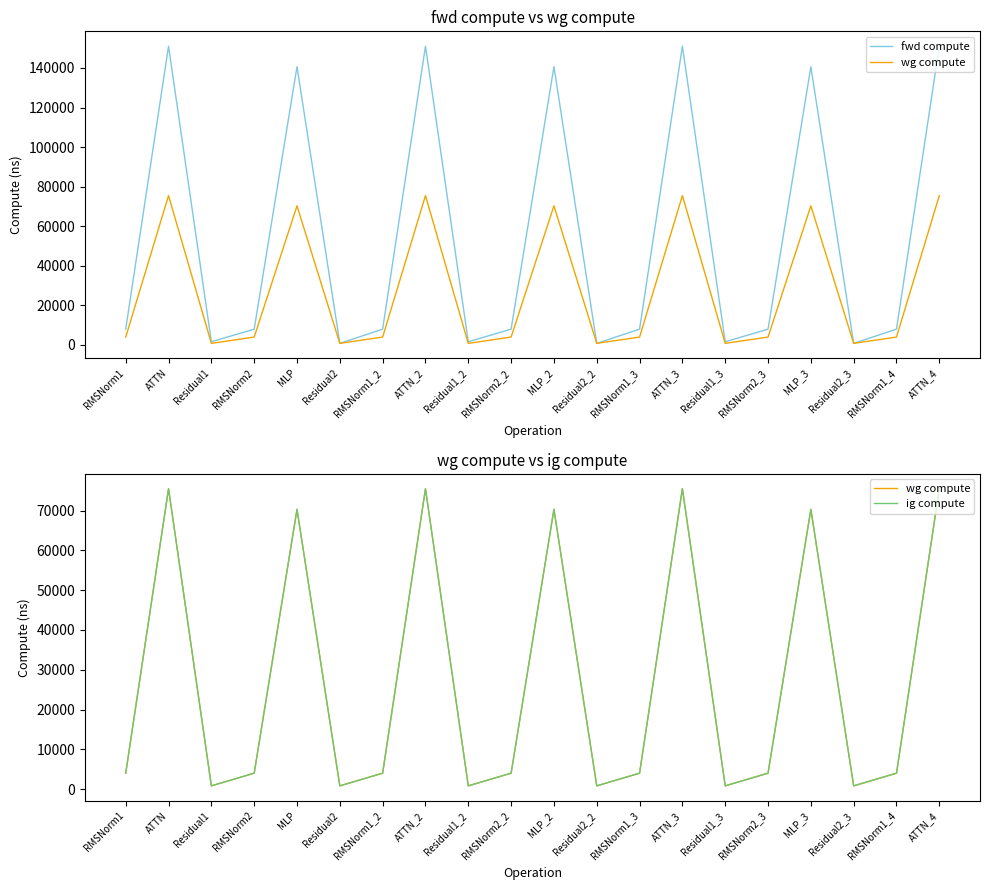

What is the sum of all fwd compute values?

1089067.1